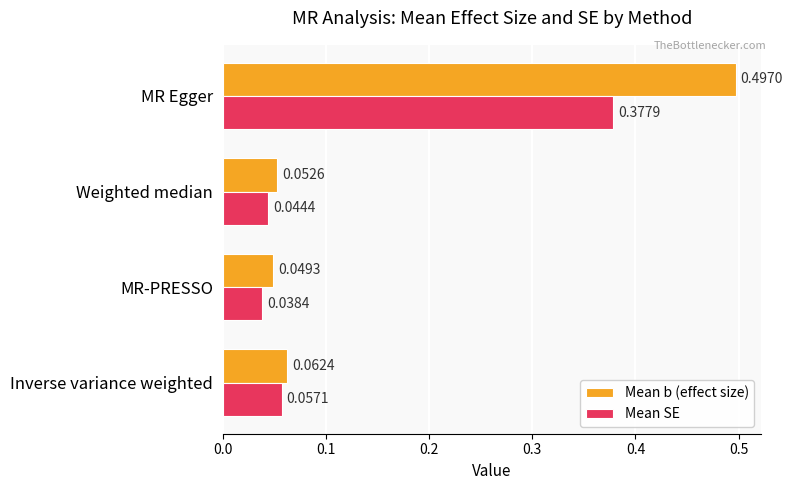

At which category is the sum across all series the highest?

MR Egger